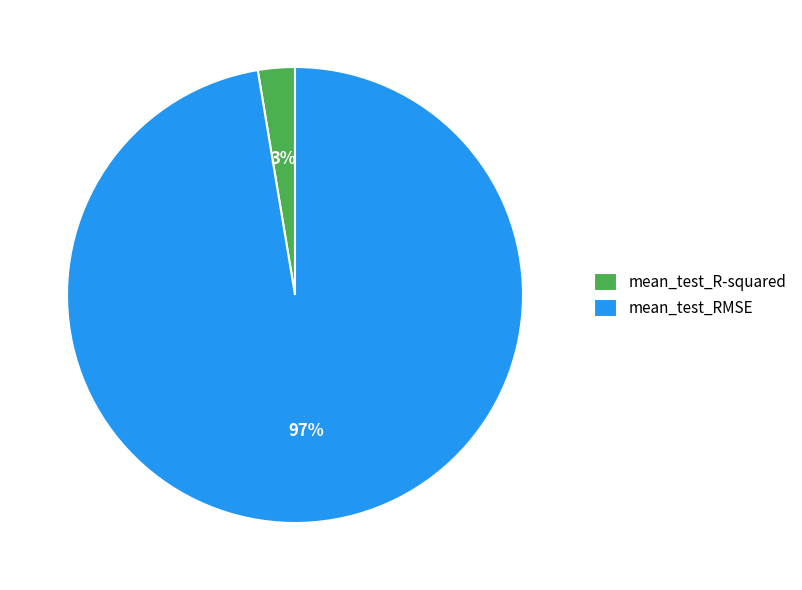

Rank the categories by value from lowest to highest.

mean_test_R-squared, mean_test_RMSE